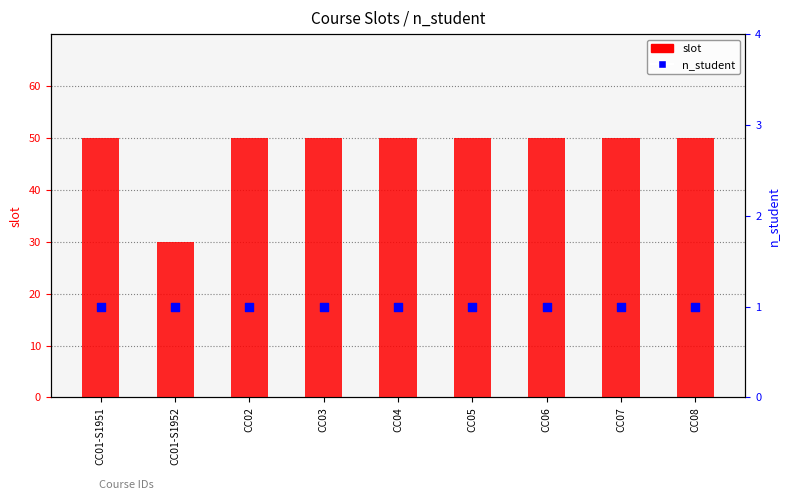

Which series reaches the minimum Y coordinate?

n_student